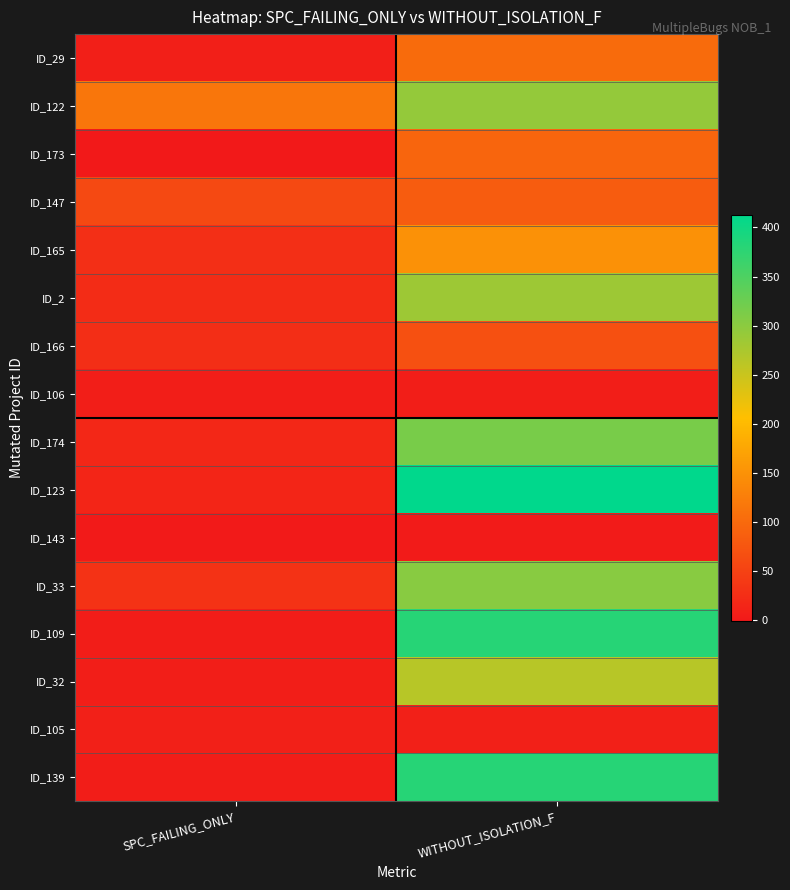

At which category is the sum across all series the highest?

WITHOUT_ISOLATION_F